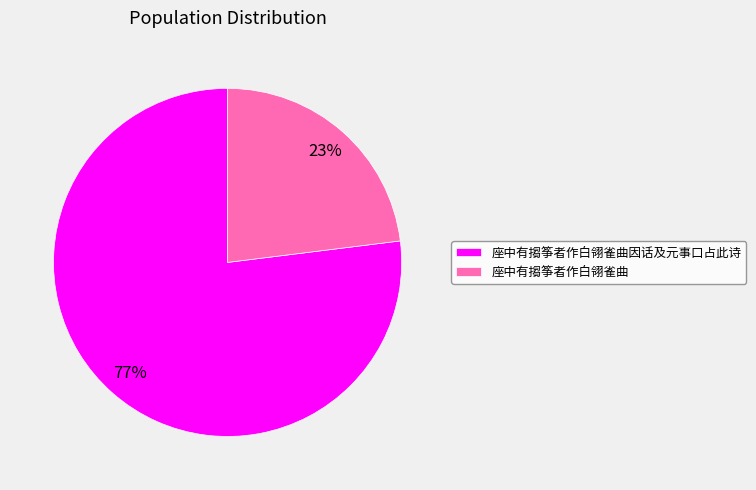

Which has a higher value, 座中有搊筝者作白翎雀曲因话及元事口占此诗 or 座中有搊筝者作白翎雀曲?

座中有搊筝者作白翎雀曲因话及元事口占此诗